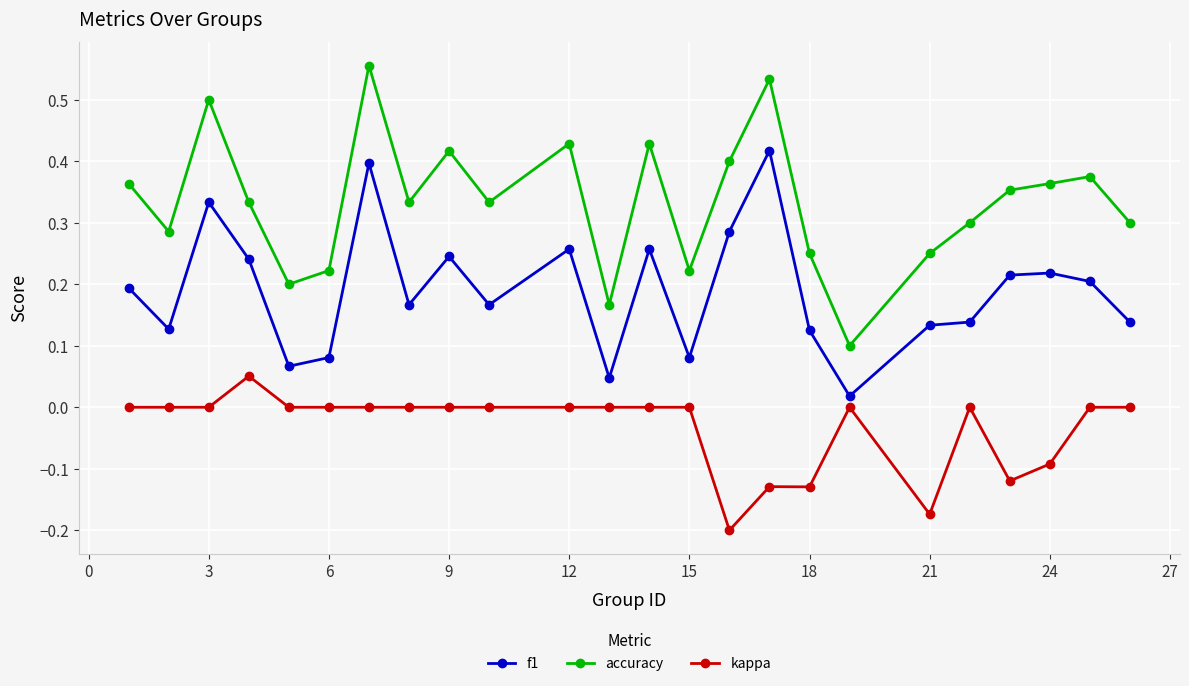

List the series in order of their overall mean, highest first.

accuracy, f1, kappa